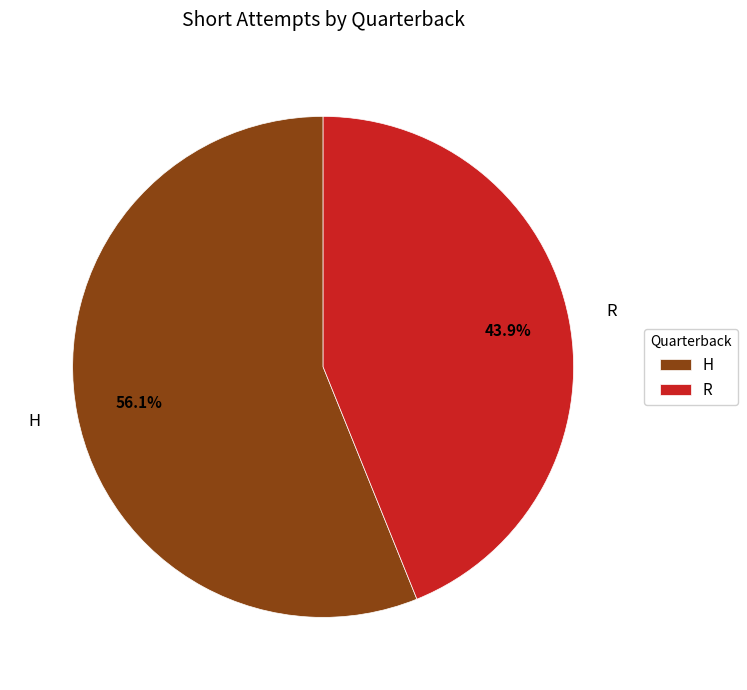

Combined, what portion of the pie is H and R?

100.0%